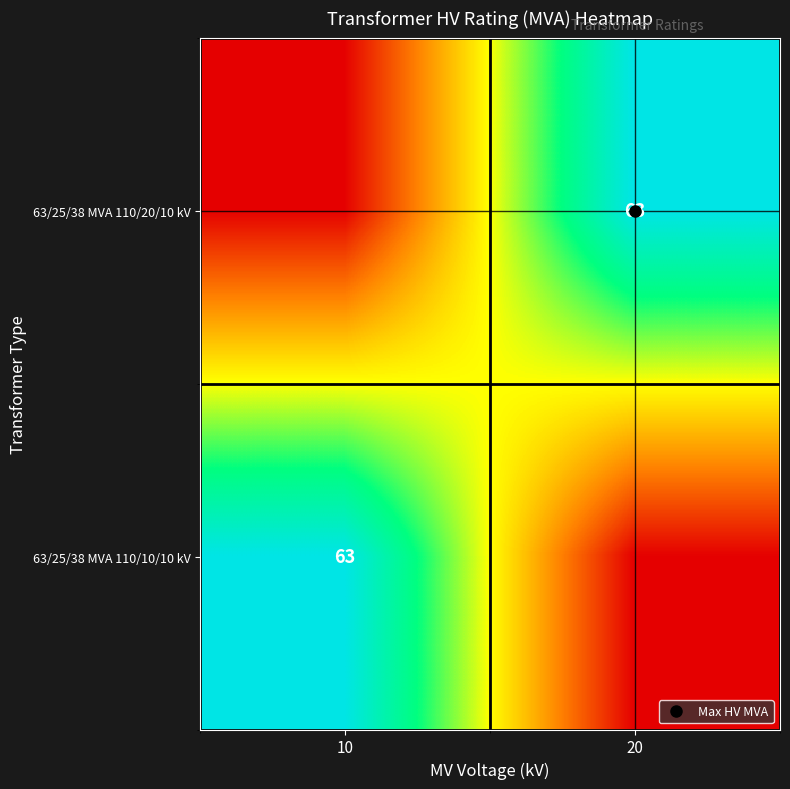

What is the average value of the 63/25/38 MVA 110/10/10 kV series?

32